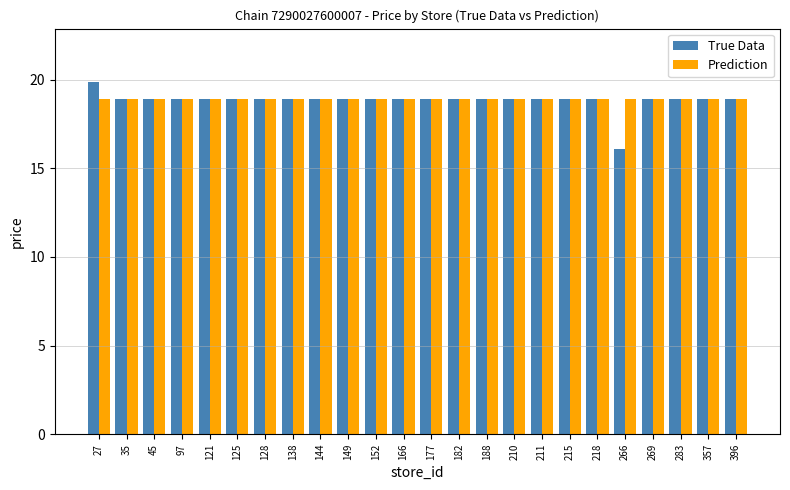

Where does the True Data series first go above 18?

27